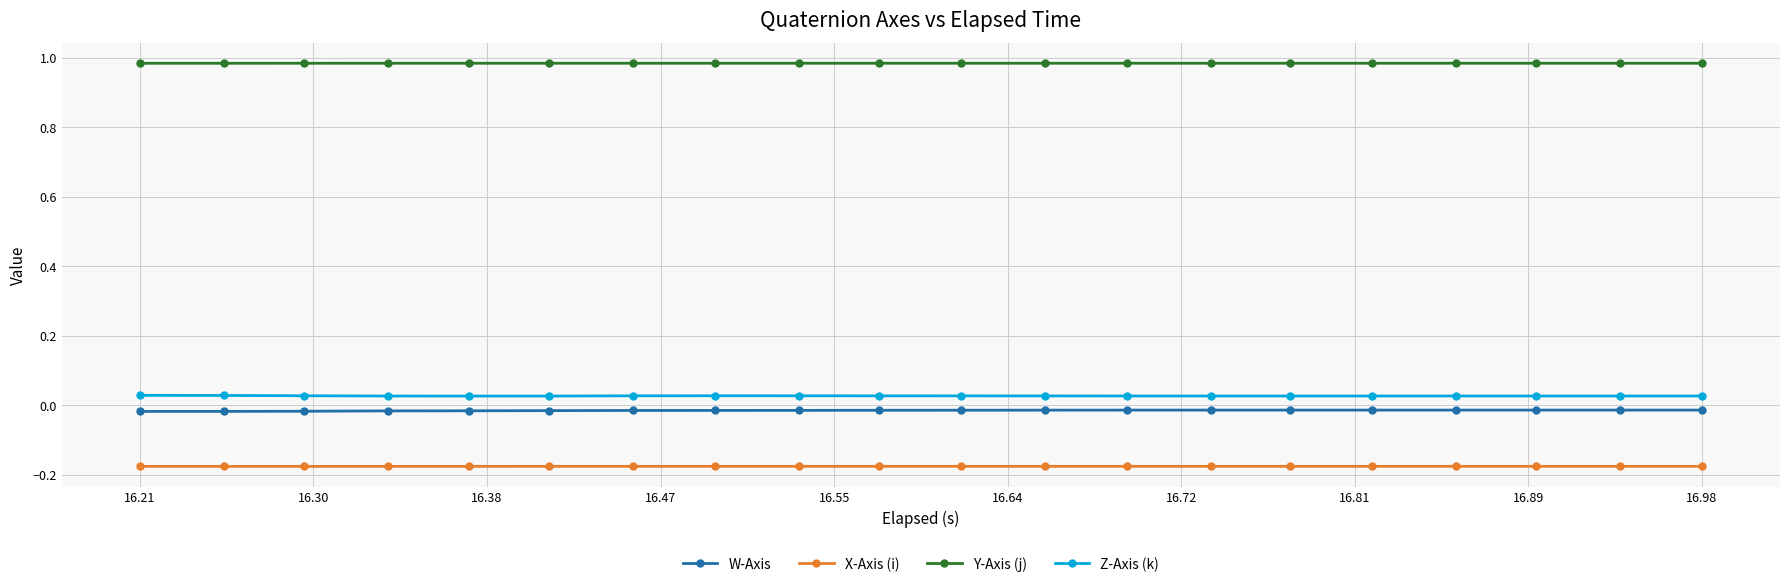

True or false: Y-Axis (j) and X-Axis (i) intersect in this chart.

False